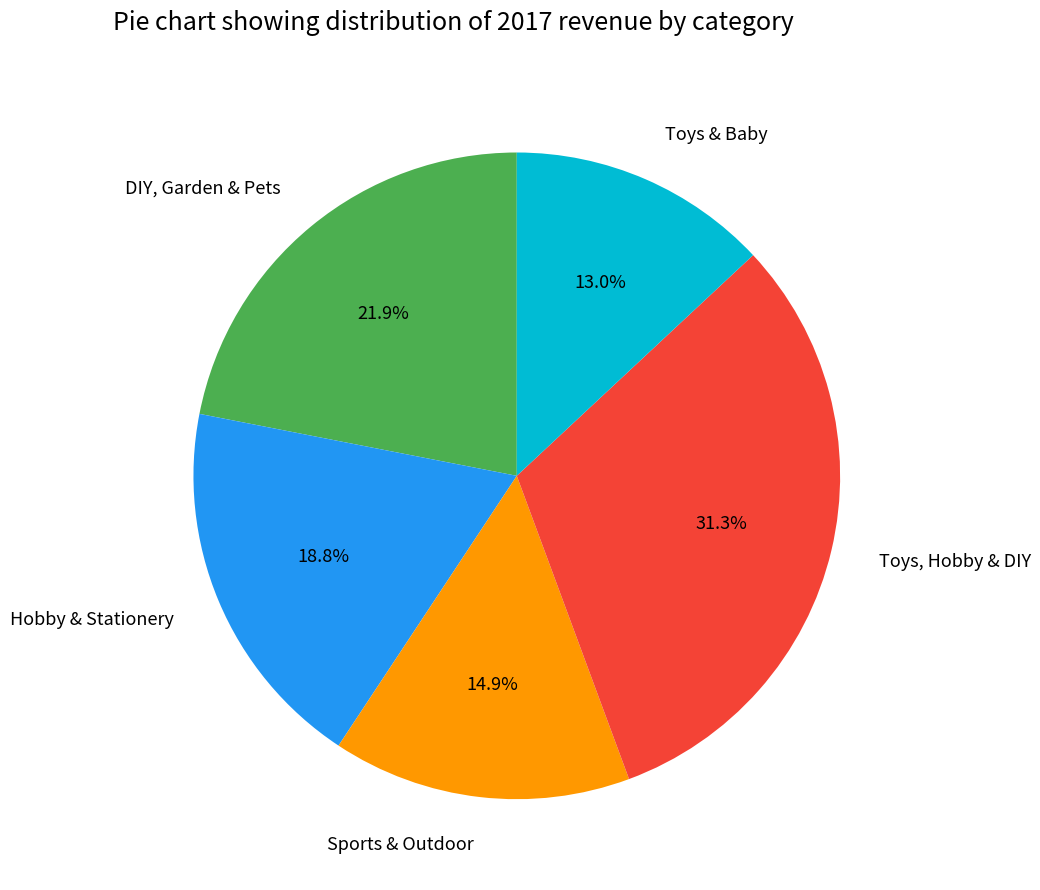

To the nearest percent, what percentage of the pie is Hobby & Stationery?

19%